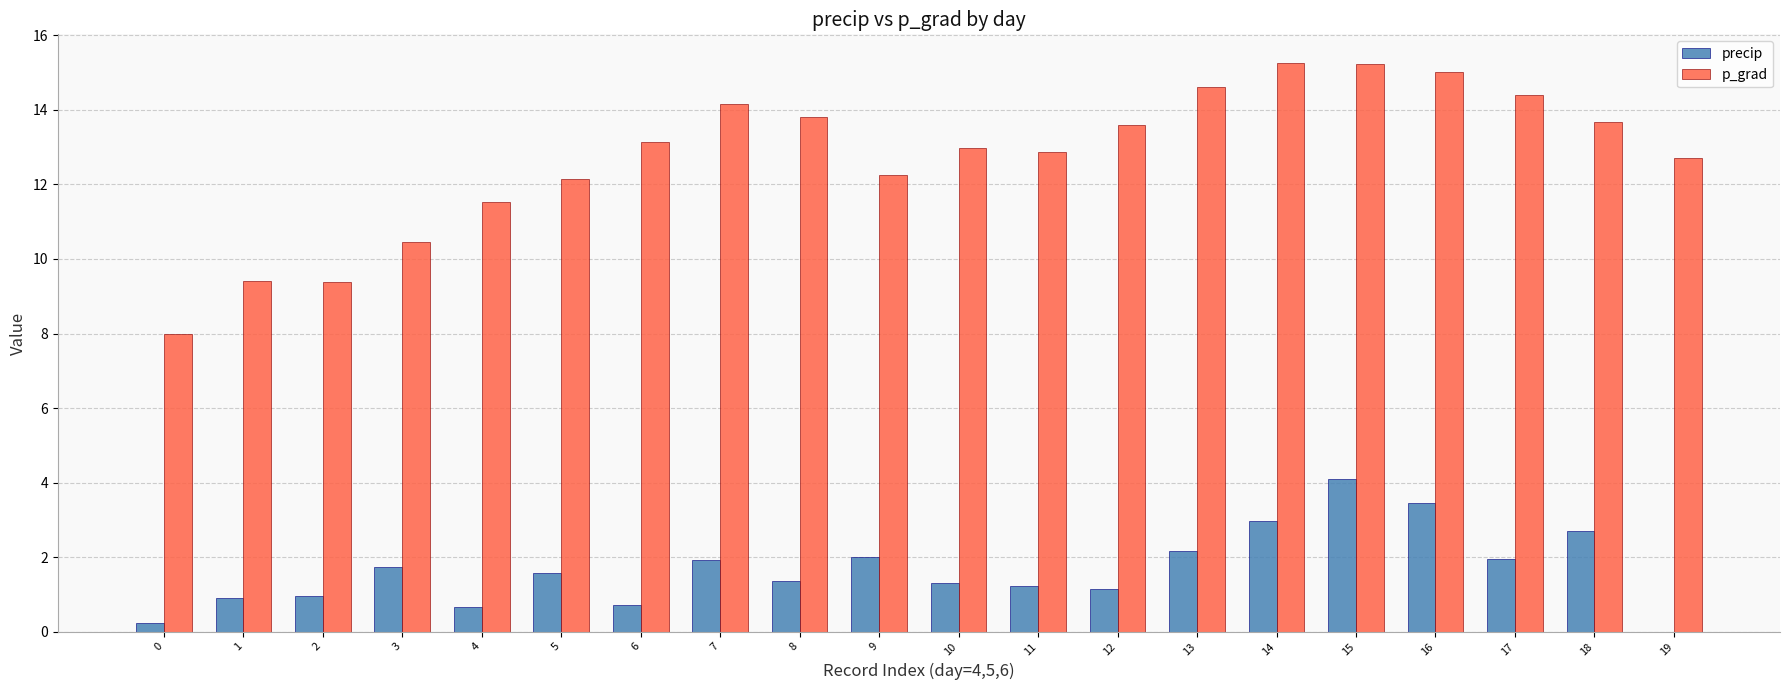

What is the maximum value for precip?

4.1